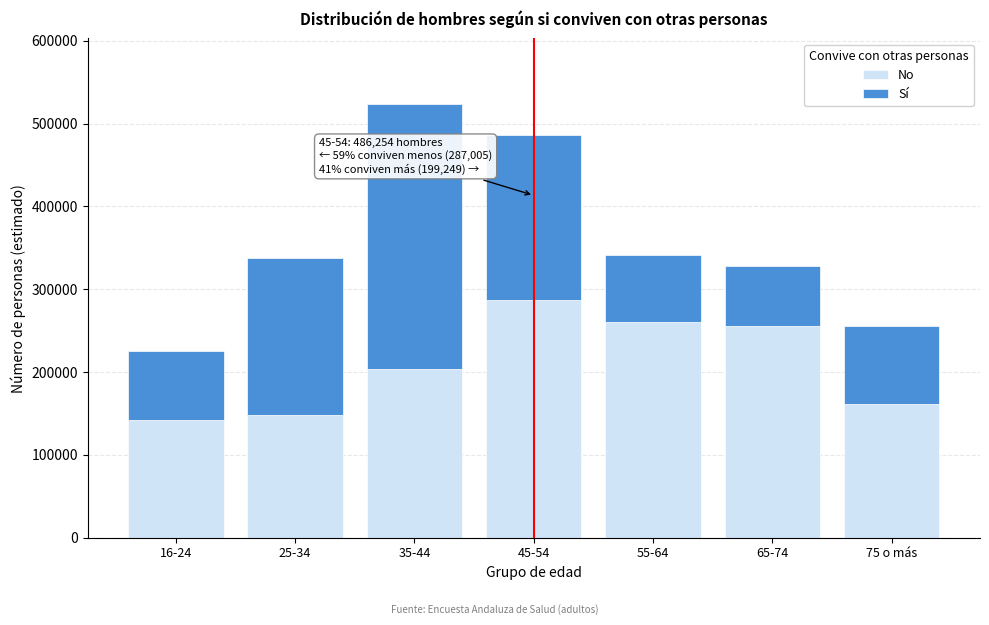

Reading left to right, transcribe the values for No.

16-24=142608	25-34=148259	35-44=203517	45-54=287005	55-64=260629	65-74=255065	75 o más=161791